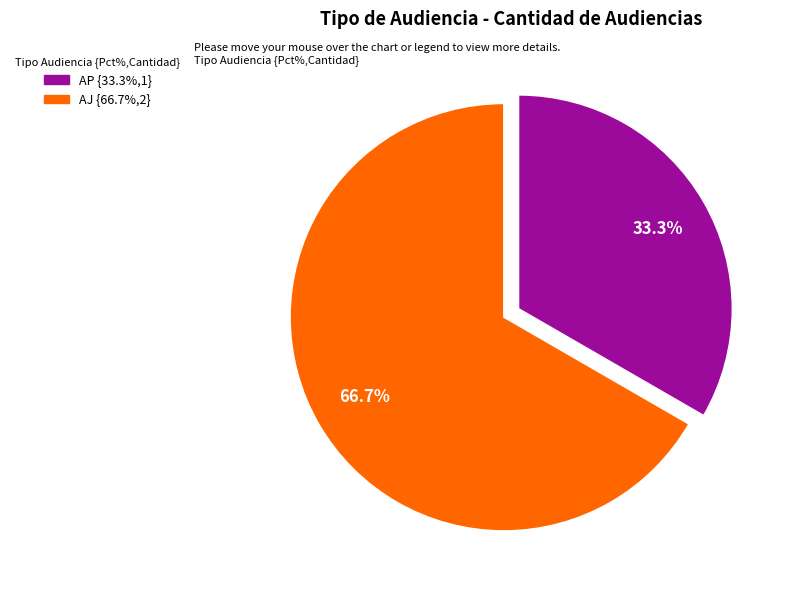

Is there any slice that represents more than half of the pie?

Yes